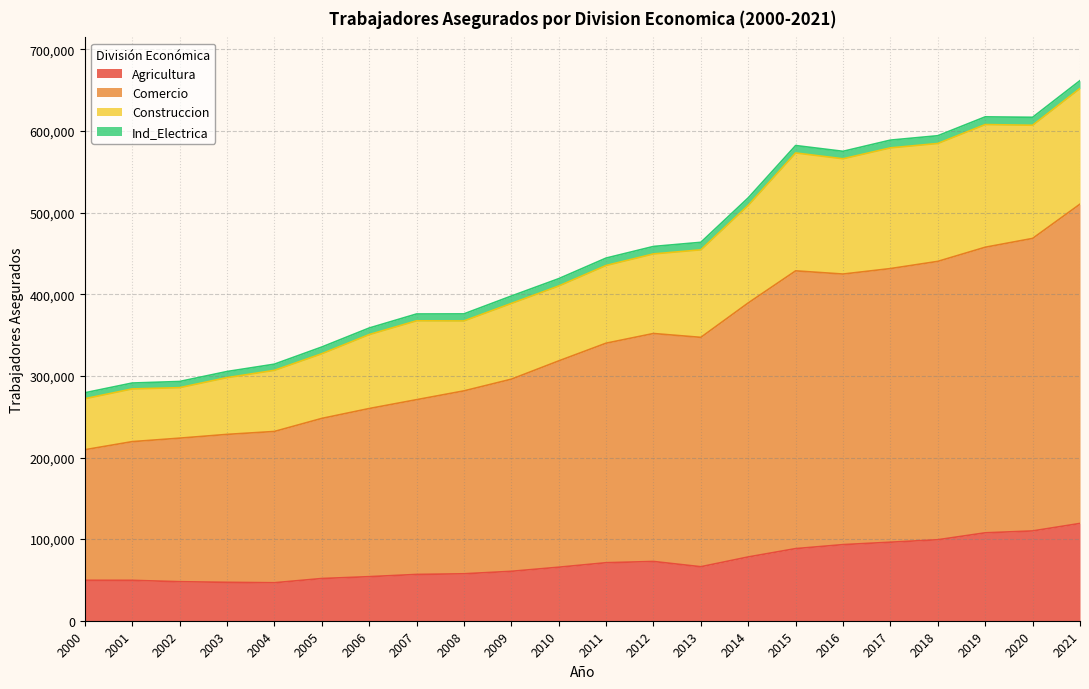

What is the highest value of the Agricultura series?

119220